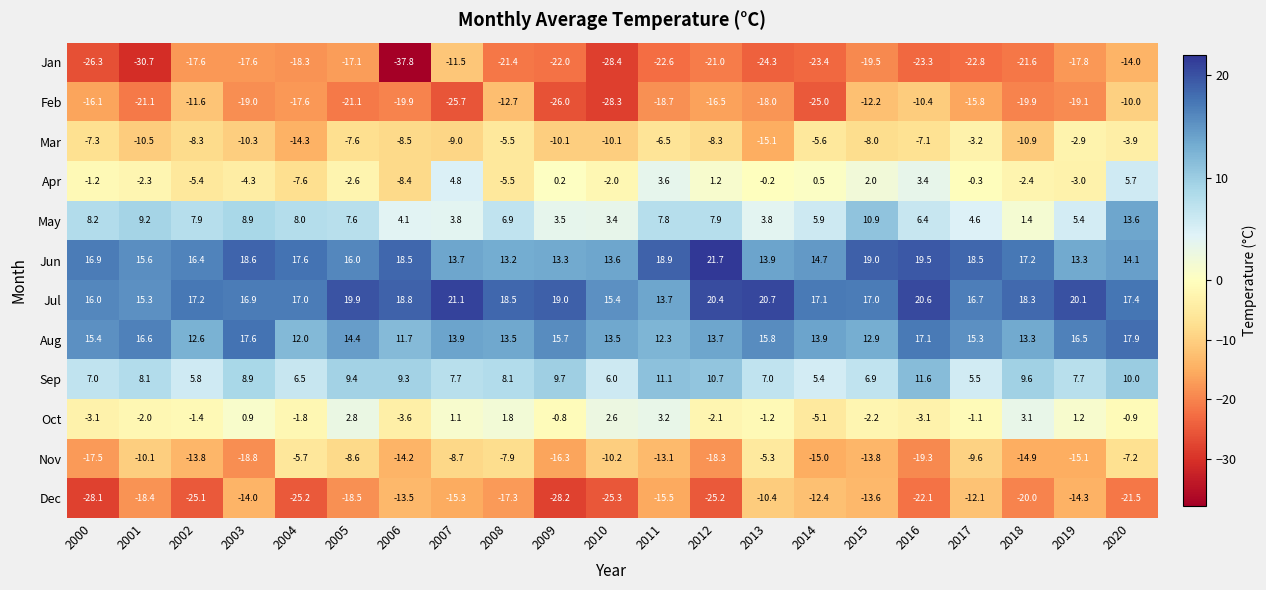

Which series has the widest spread of values?

Jan